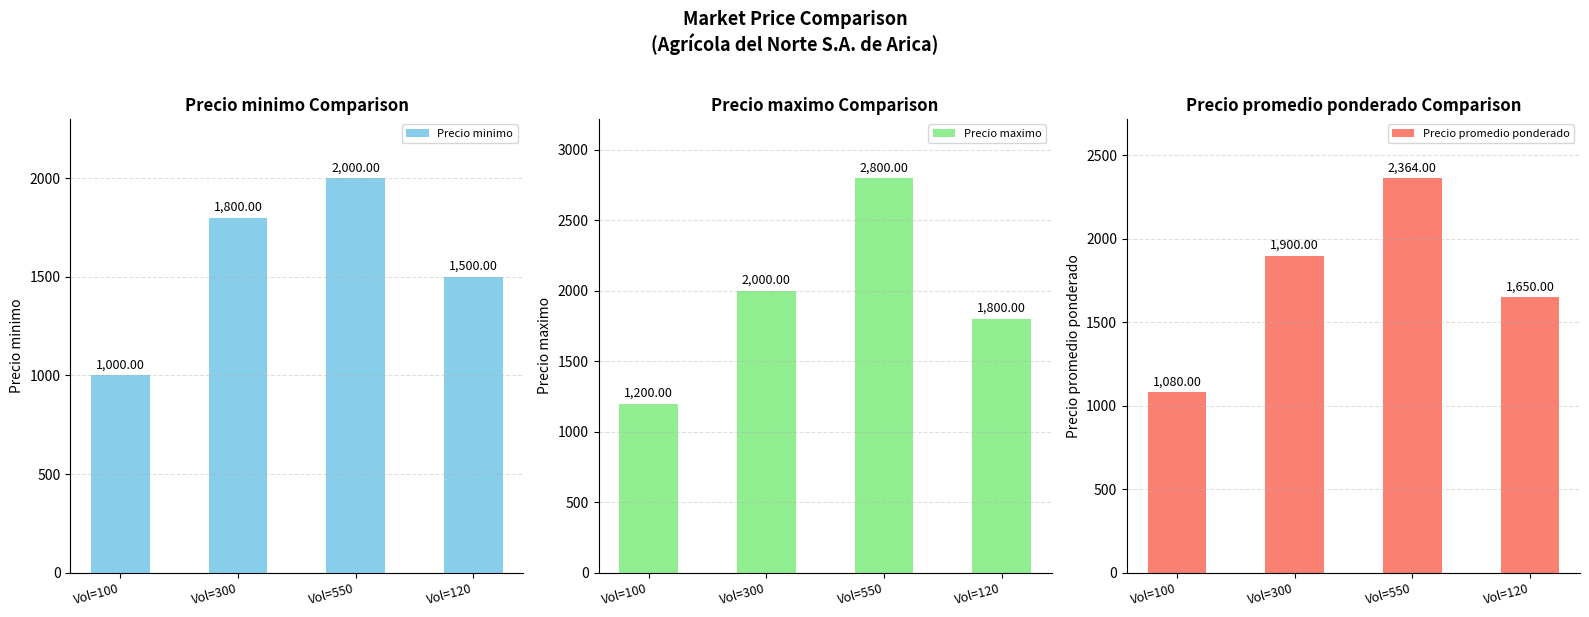

At how many categories does at least one series exceed 1861?

2